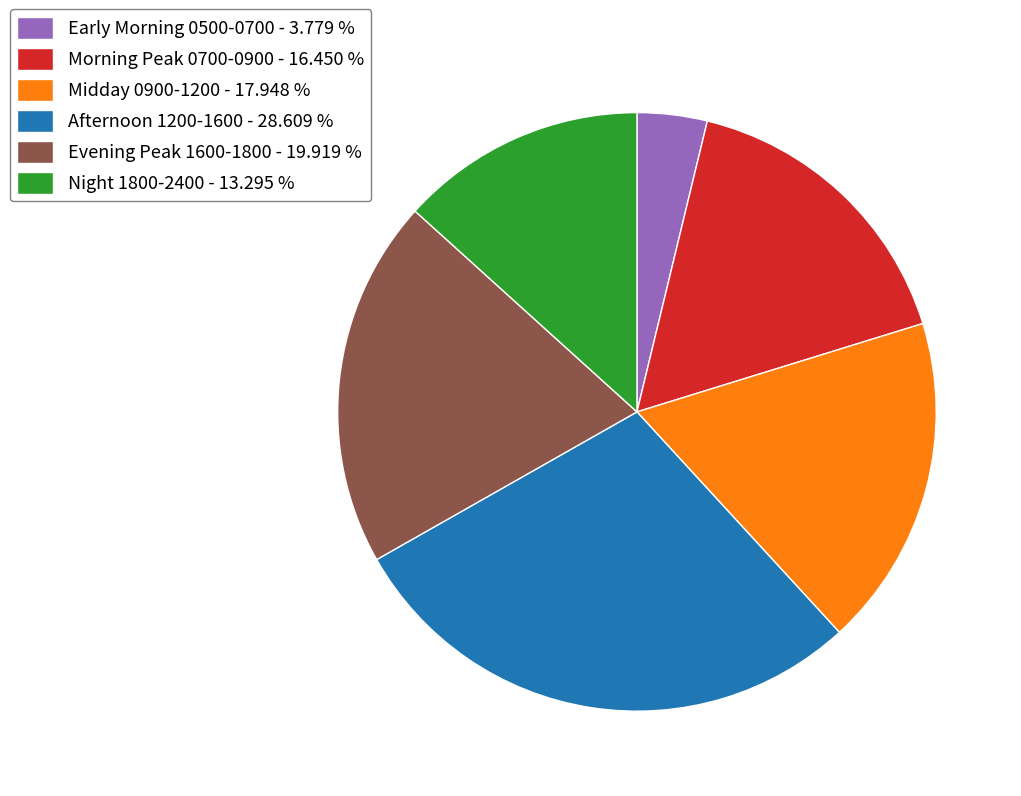

How many segments does this pie chart have?

6